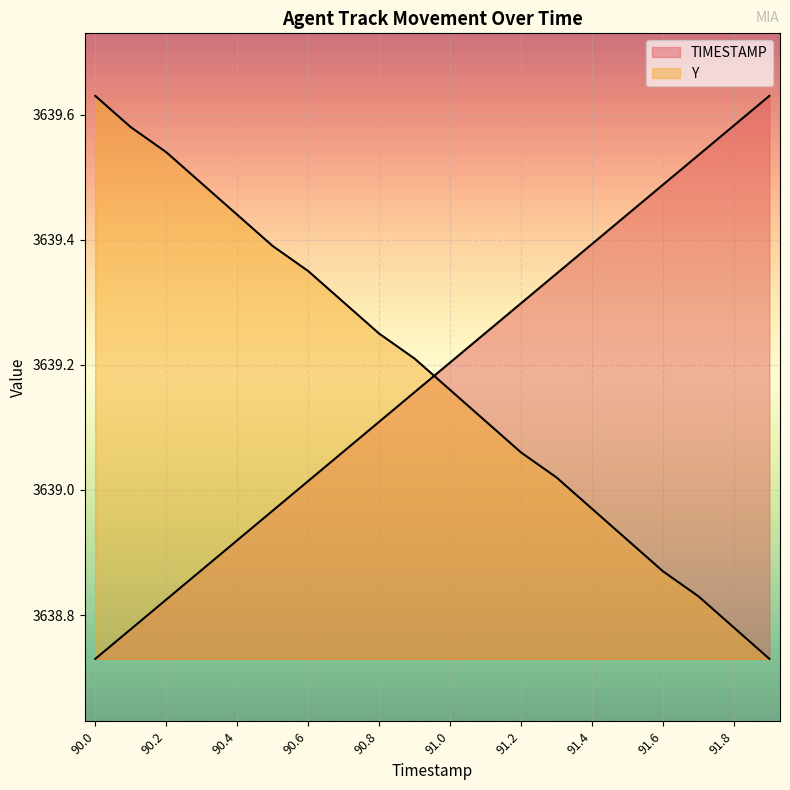

What is the difference between the highest and lowest values at 90.8?

0.1